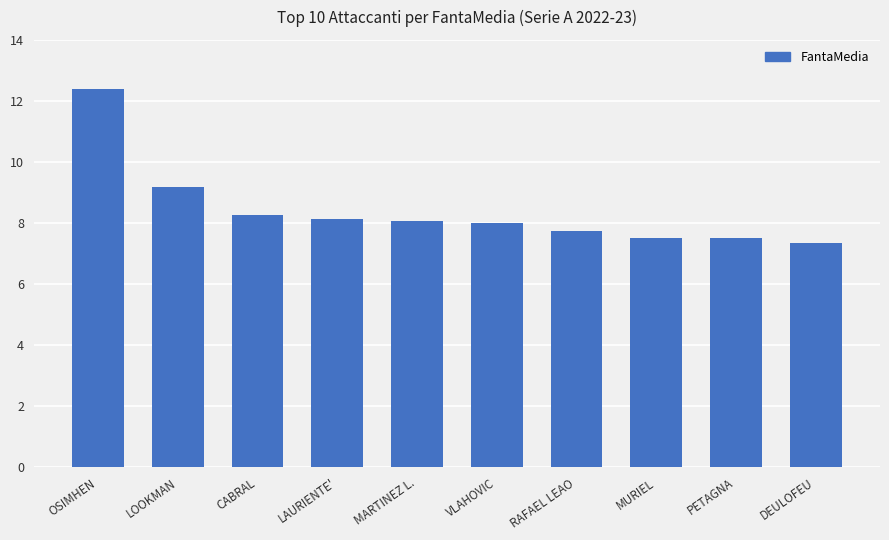

What is the ratio of the value at DEULOFEU to the value at MARTINEZ L.?

0.9